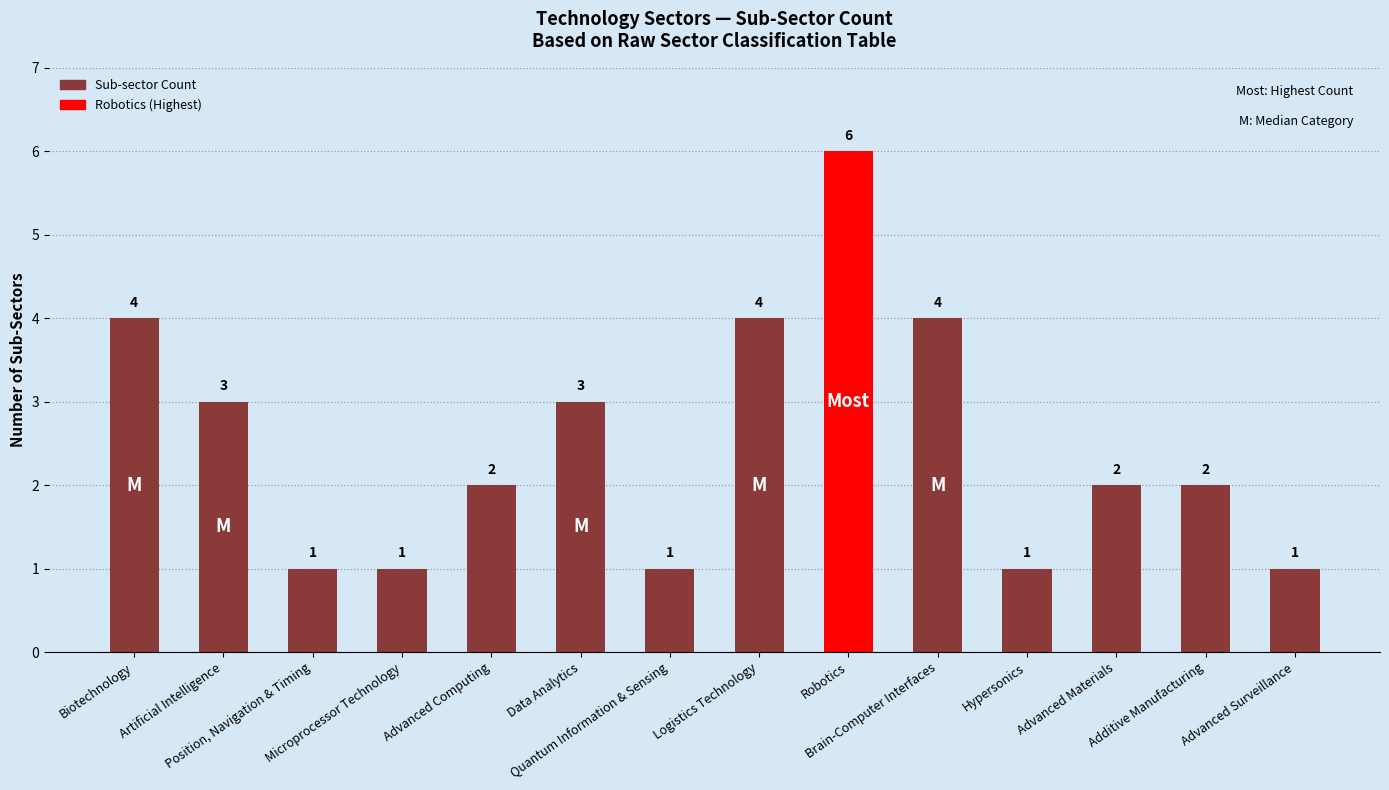

What is the value of the 4th bar from the left?

1